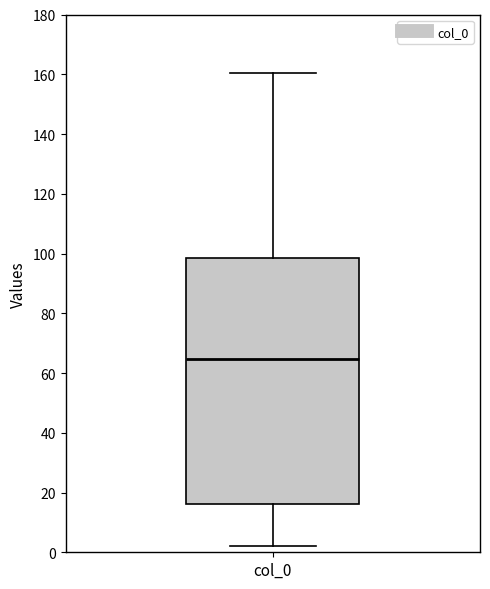

Read this box plot against the y-axis: the position of the median line, the range covered by the box, and the ends of both whiskers. The values are not printed on the chart, so give them approximately, as read against the axis.

median 64, box 16 to 98, whiskers 2 to 160